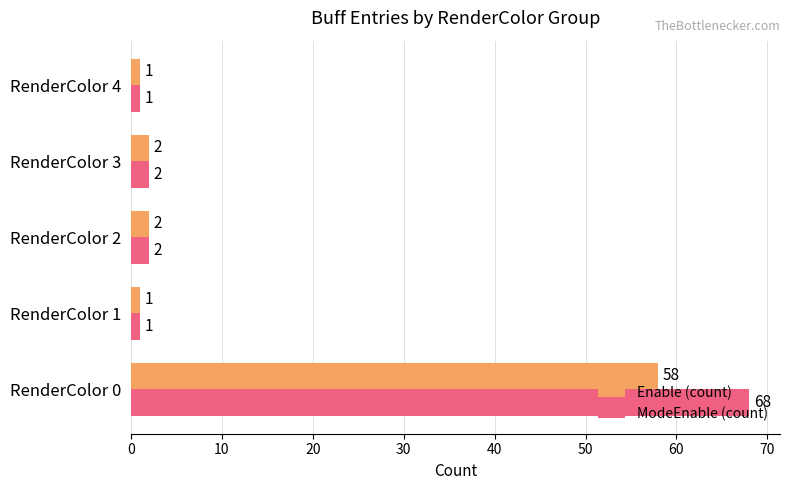

Rank the series by their average value, from lowest to highest.

Enable (count), ModeEnable (count)